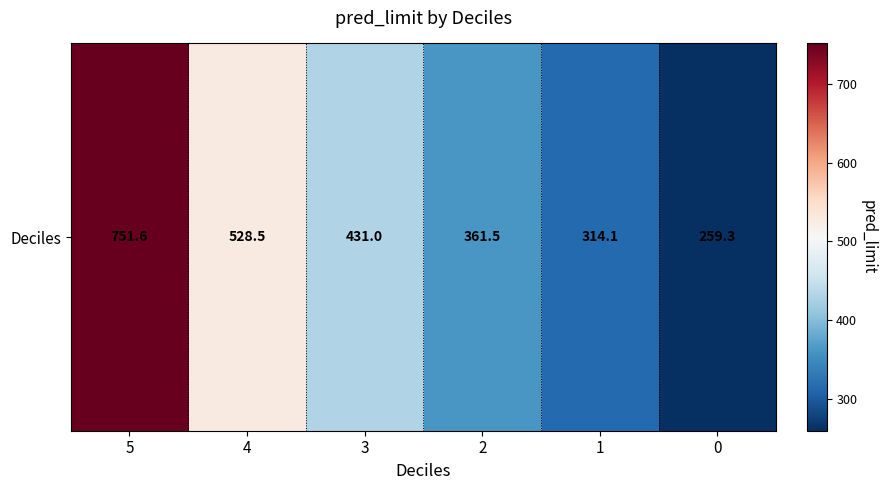

Reading left to right, transcribe all the data shown in this chart.

5=751.6	4=528.5	3=431.0	2=361.5	1=314.1	0=259.3